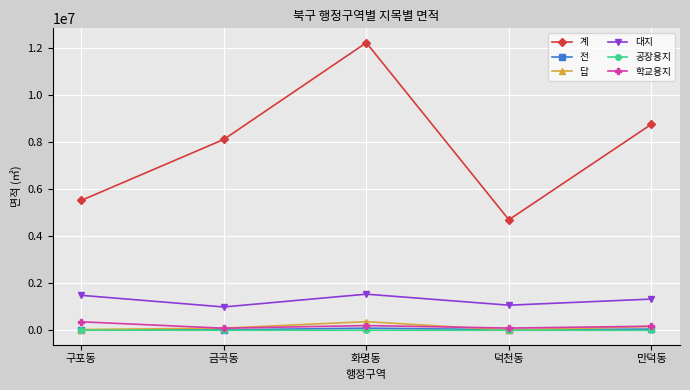

At how many categories does at least one series exceed 8865739?

1